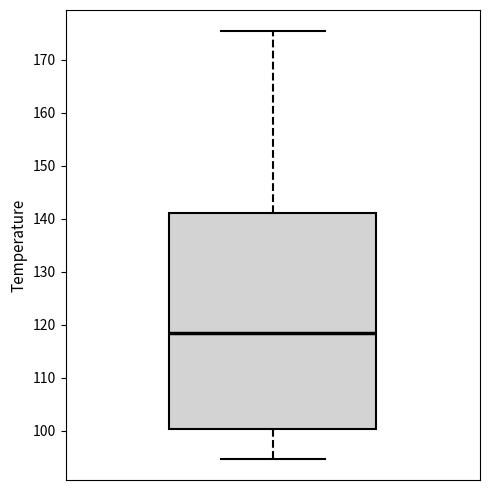

Transcribe this box plot: give where the median line is, the range the box spans, and where the two whiskers end, as read against the y-axis. The values are not printed on the chart, so give them approximately, as read against the axis.

median 118, box 100 to 141, whiskers 95 to 175